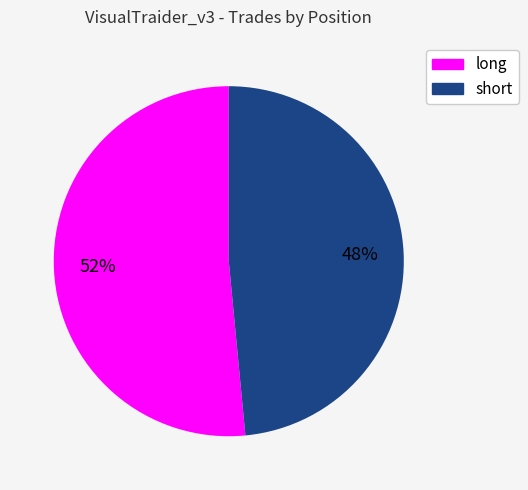

Is the sum of long and short greater than half?

Yes